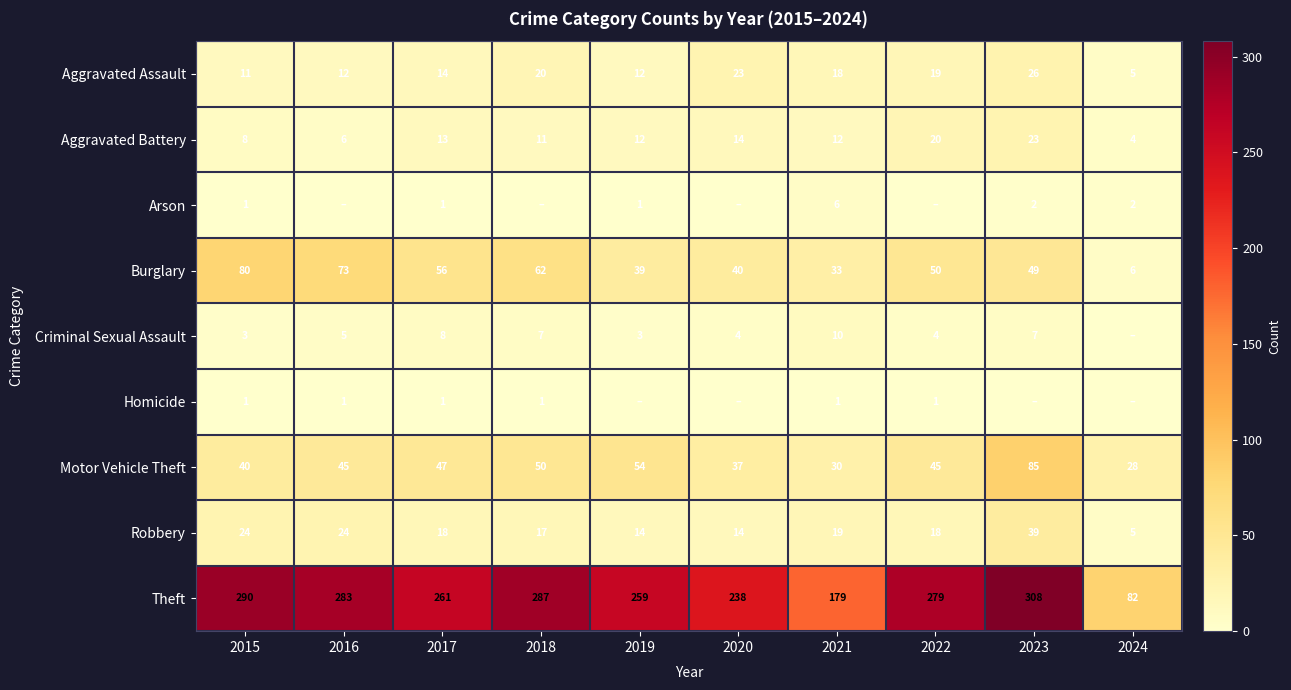

What is the approximate value of Motor Vehicle Theft at 2020, to the nearest 10?

40